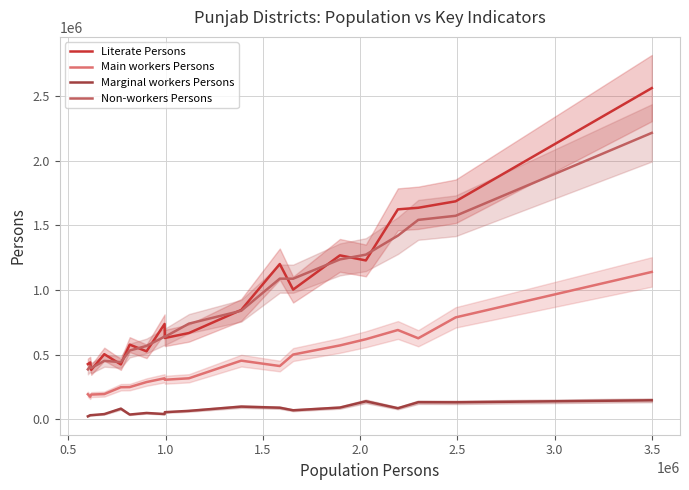

Which series has the largest total across all categories?

Literate Persons